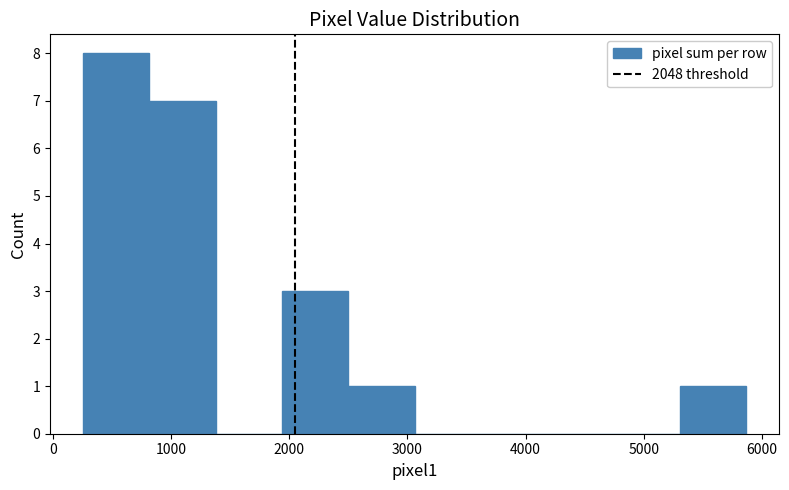

Reading left to right, transcribe this chart: for each bar, give the range it covers on the x-axis and its height. Neither the bar edges nor the heights are printed on the chart, so give them approximately, as read against the axes.

300 to 800: 8
800 to 1400: 7
1400 to 1900: 0
1900 to 2500: 3
2500 to 3100: 1
3100 to 3600: 0
3600 to 4200: 0
4200 to 4700: 0
4700 to 5300: 0
5300 to 5900: 1